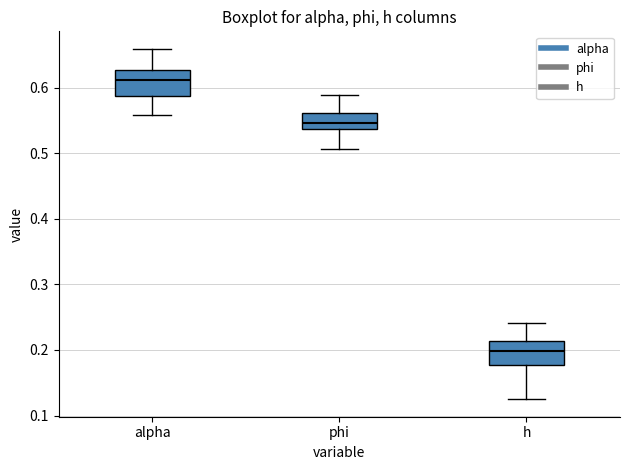

Where does the lower whisker of the box for phi end on the y-axis? The values are not printed on the chart, so give them approximately, as read against the axis.

0.51